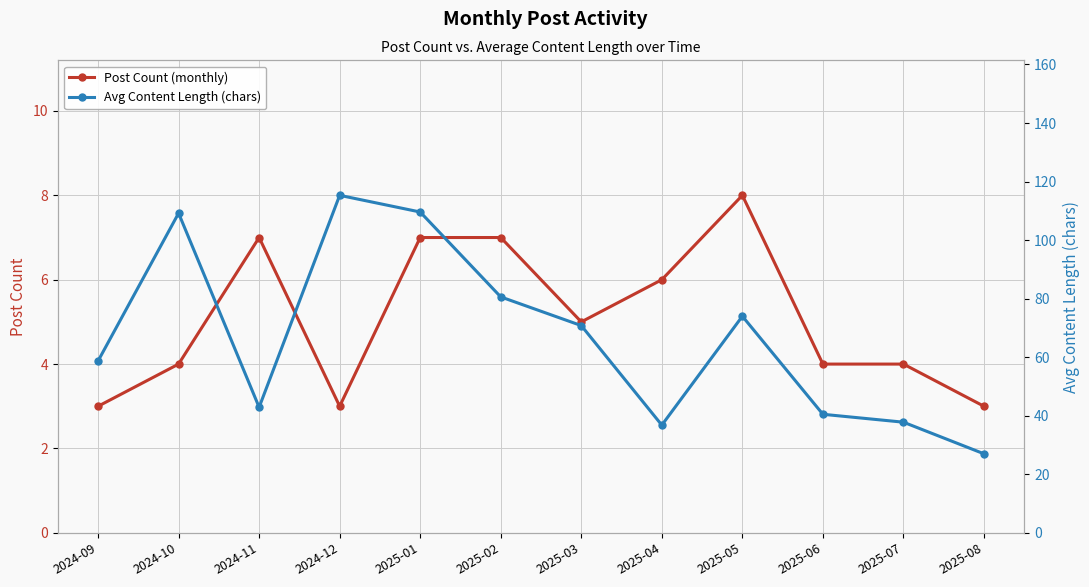

True or false: Avg Content Length (chars) has more than 0 interior local peaks.

True